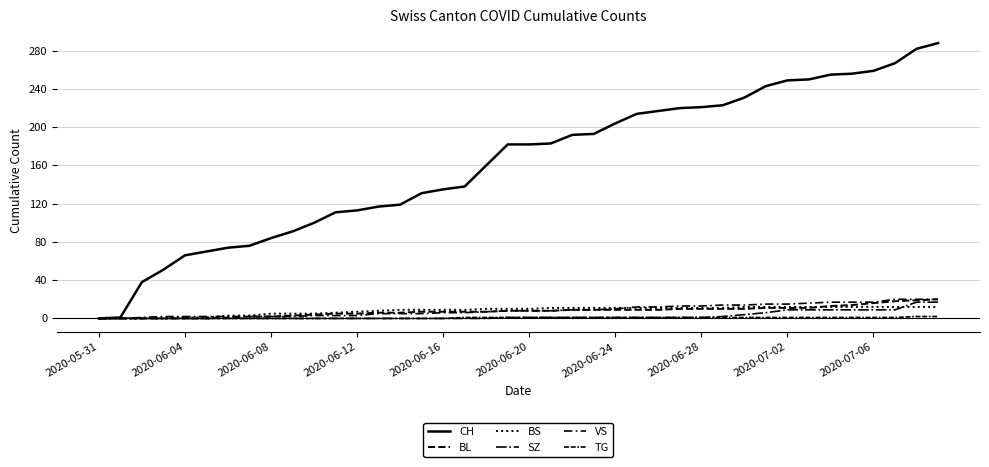

Does the chart display data point markers on the line(s)?

No